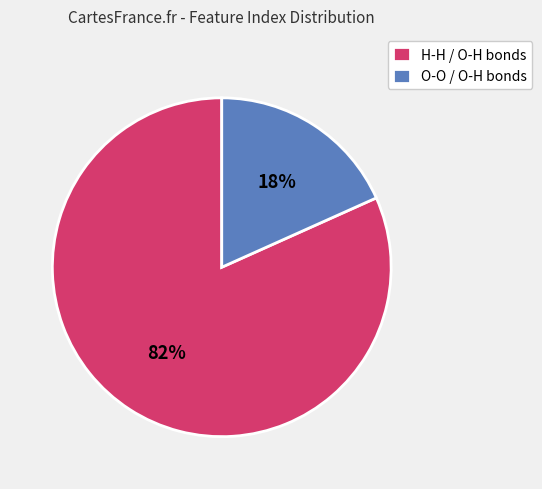

Rank the categories by value from highest to lowest.

H-H / O-H bonds, O-O / O-H bonds